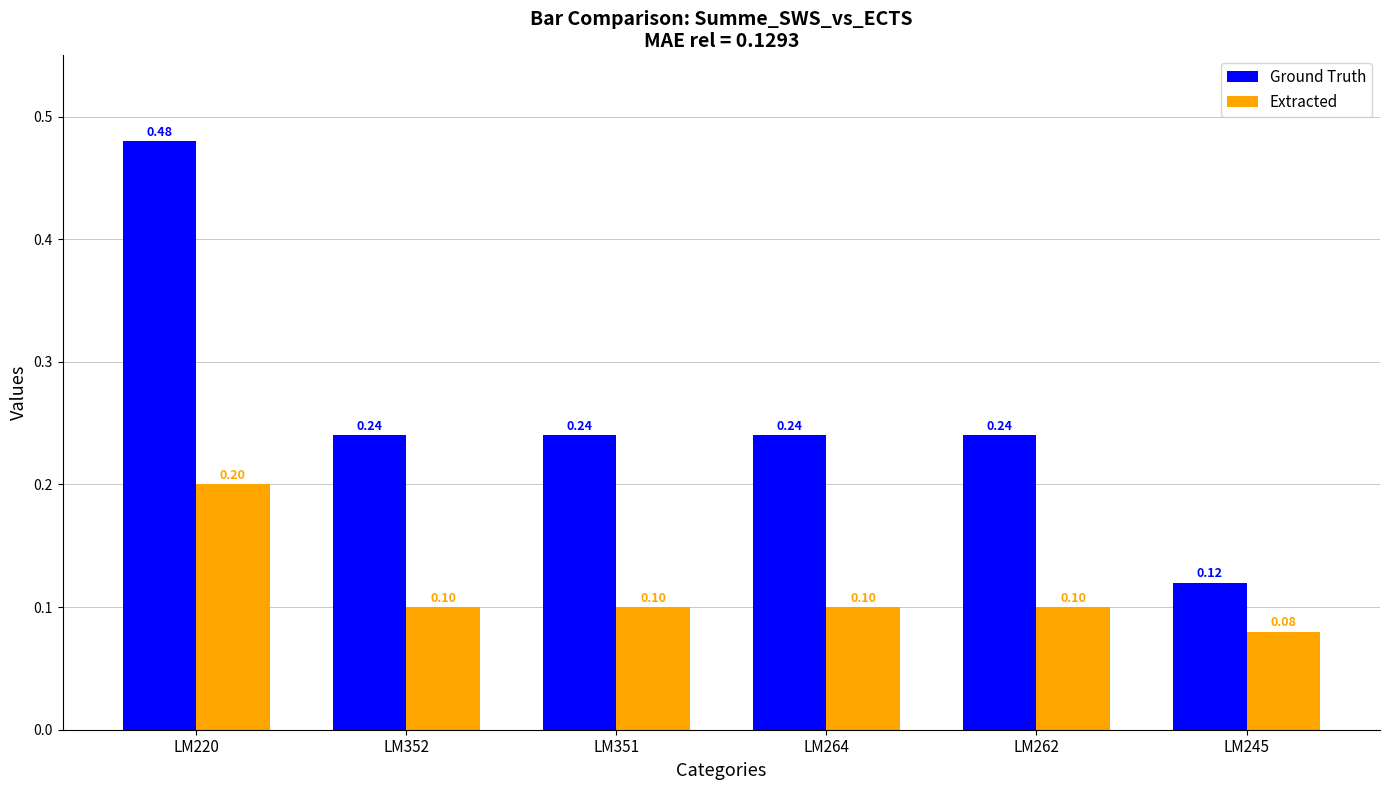

What is the difference between the Extracted values at LM245 and LM220?

0.1